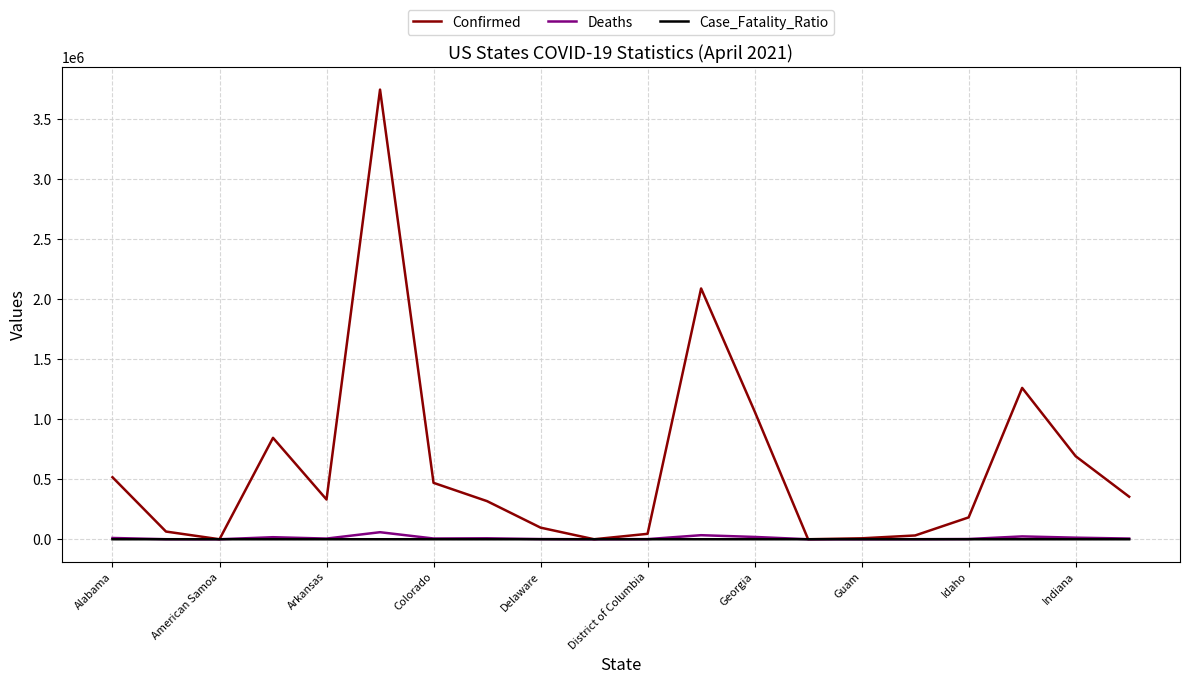

What is the sum of all Confirmed values?

12124123.0